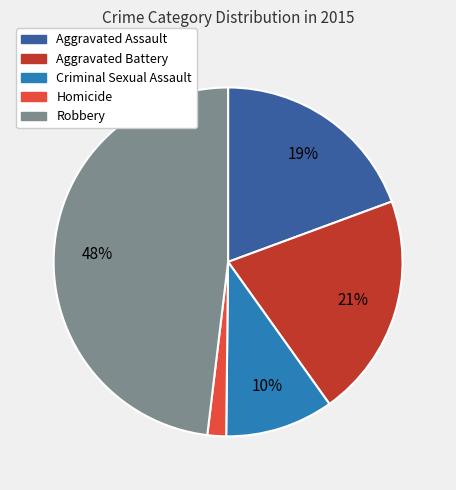

Is the sum of Criminal Sexual Assault and Aggravated Assault greater than half?

No